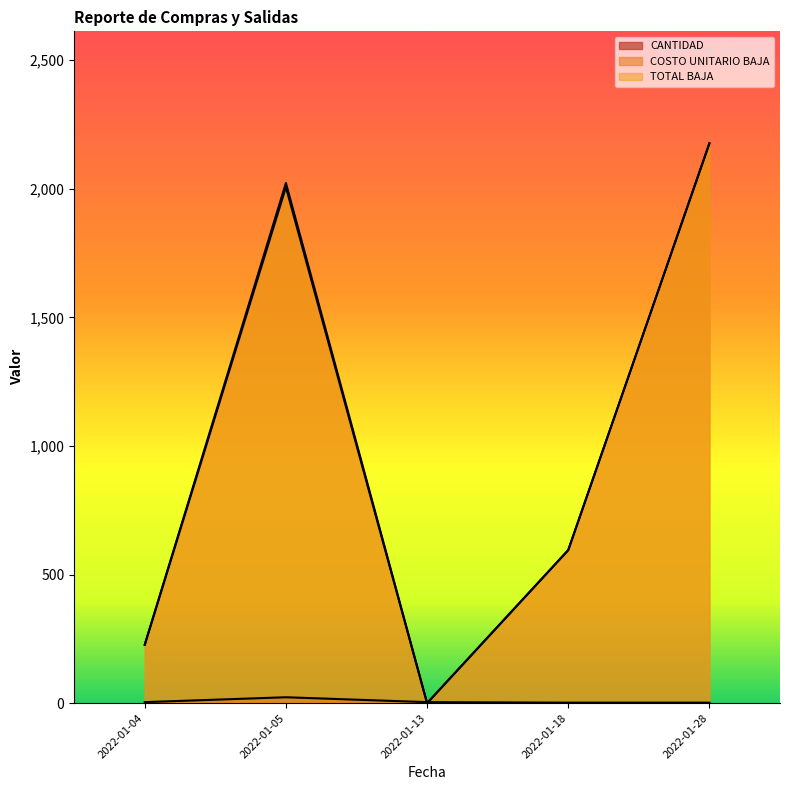

What is the greatest value displayed?

2177.0